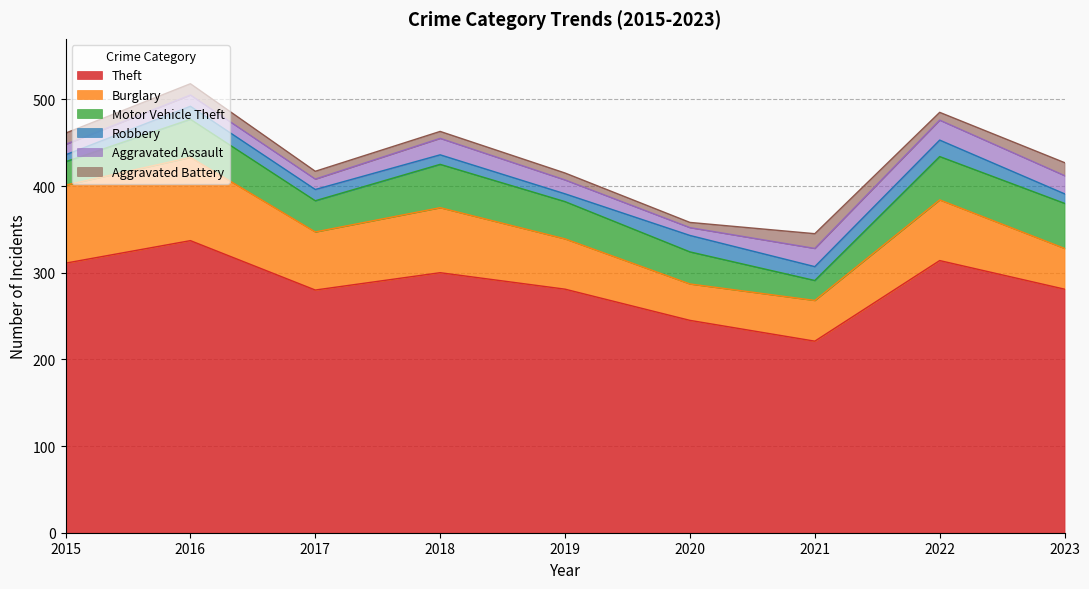

Reading right to left, what are all the values shown in this chart?

Theft: 2023=281	2022=314	2021=221	2020=245	2019=281	2018=300	2017=280	2016=337	2015=311
Burglary: 2023=47	2022=70	2021=47	2020=42	2019=58	2018=75	2017=67	2016=96	2015=90
Motor Vehicle Theft: 2023=52	2022=50	2021=23	2020=37	2019=43	2018=50	2017=36	2016=44	2015=27
Robbery: 2023=11	2022=19	2021=16	2020=19	2019=9	2018=11	2017=13	2016=15	2015=8
Aggravated Assault: 2023=21	2022=23	2021=21	2020=9	2019=16	2018=19	2017=12	2016=13	2015=12
Aggravated Battery: 2023=15	2022=9	2021=17	2020=6	2019=8	2018=8	2017=9	2016=13	2015=13